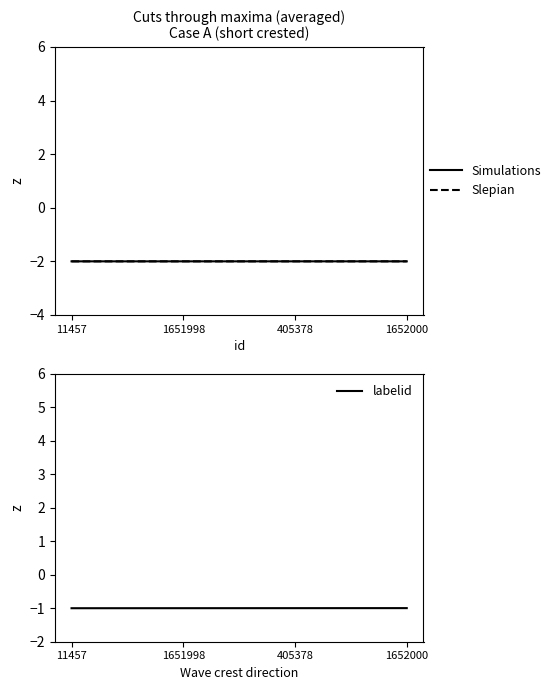

Which category has the lowest value in the labelid series?

11457